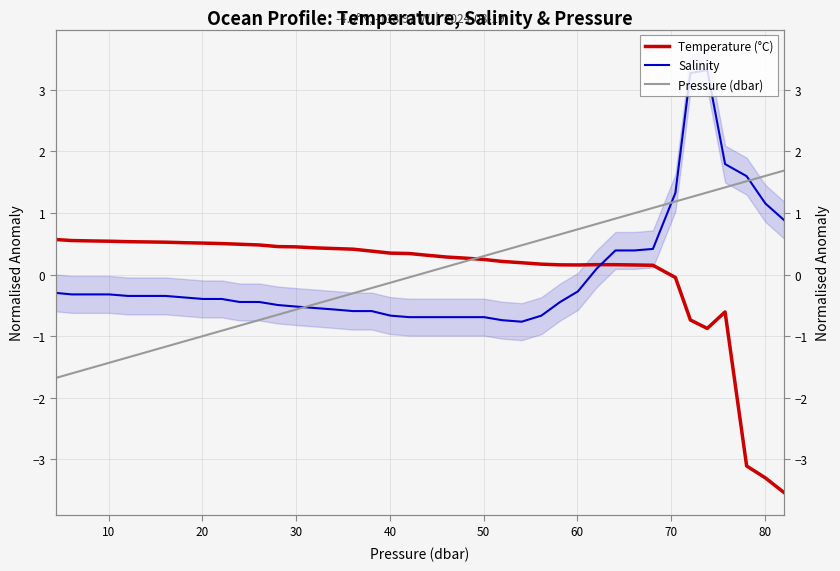

How many series are shown in this chart?

3